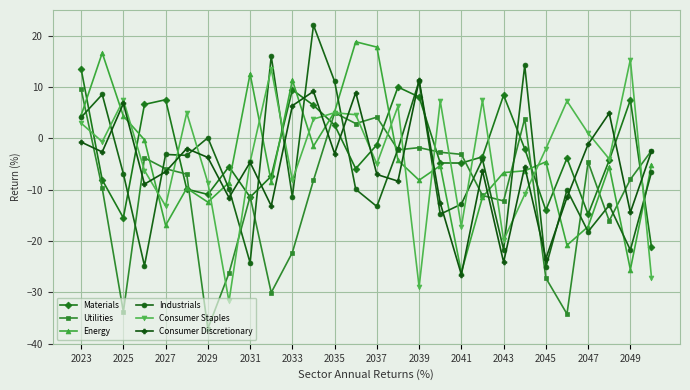

What is the difference between the maximum and second lowest values in the Materials series?

29.0